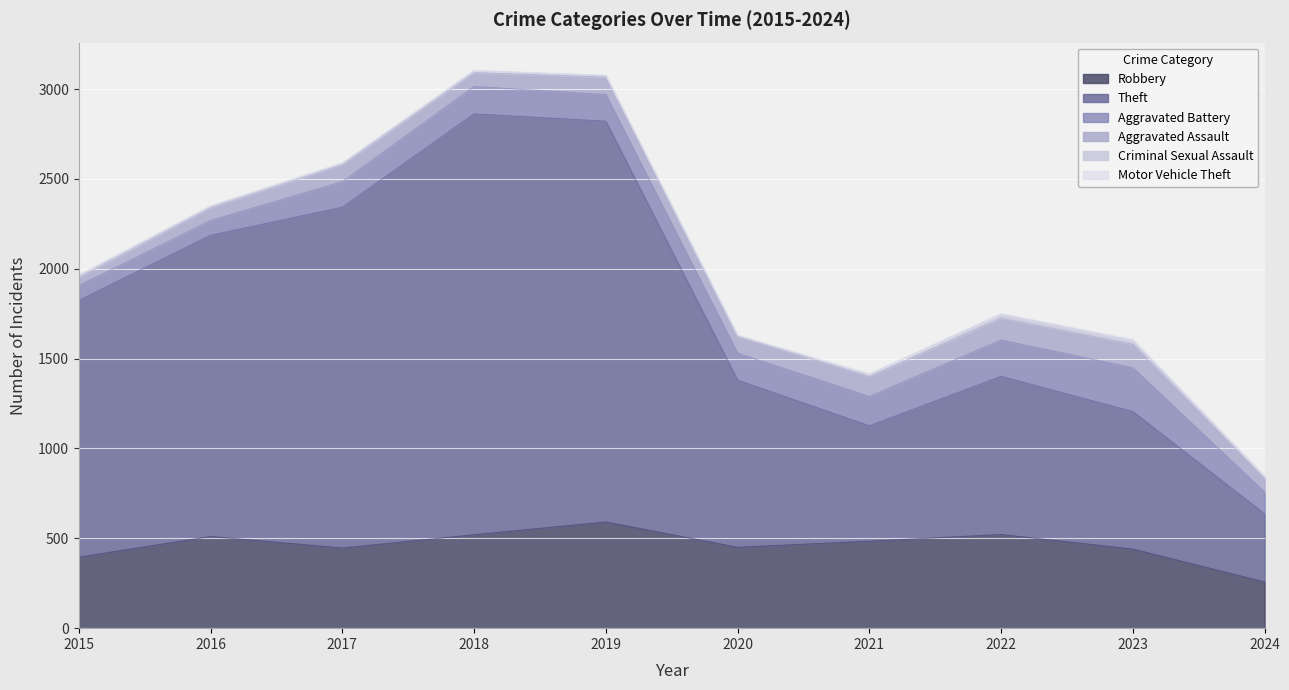

What is the value of the Motor Vehicle Theft point at the 2nd from the left?

4